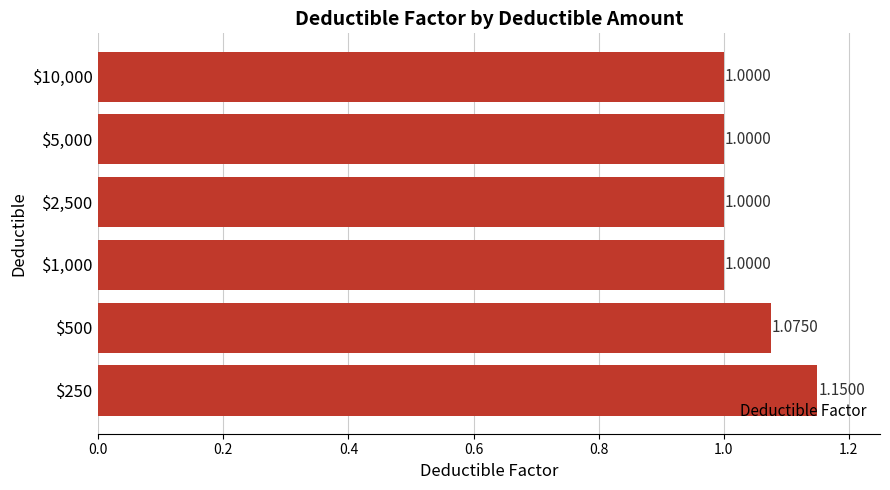

What is the average value?

1.0